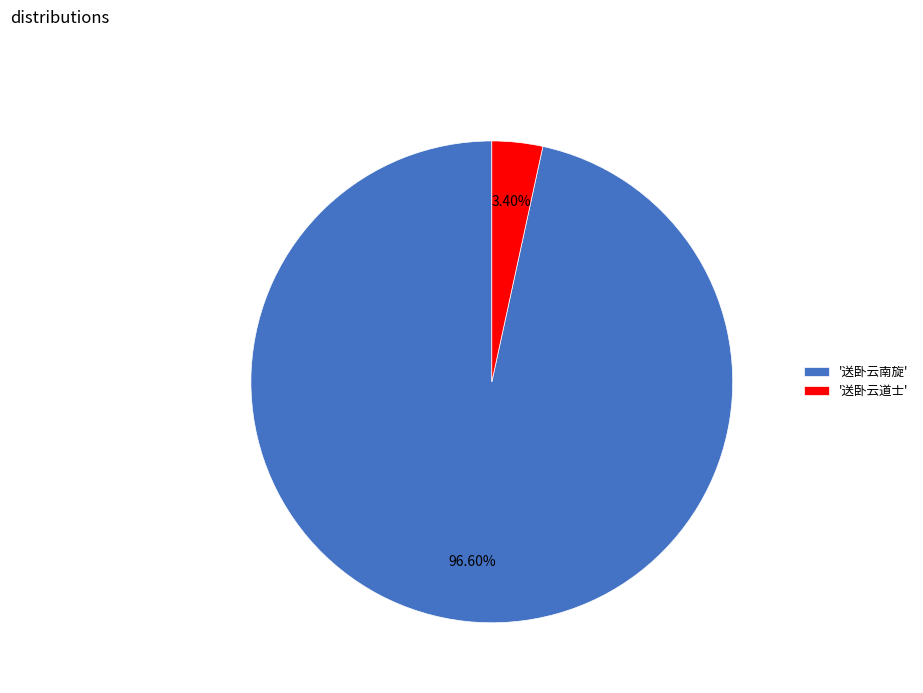

Rank the categories by value from lowest to highest.

'送卧云道士', '送卧云南旋'